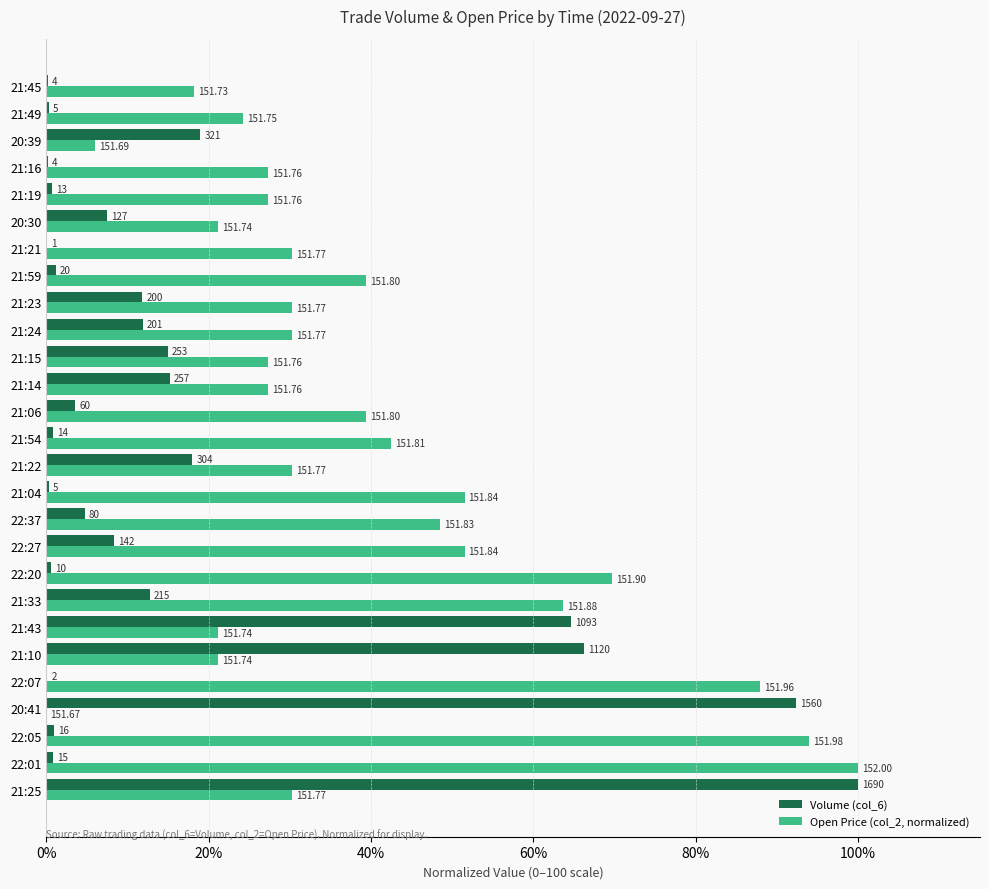

What are all the series names shown in the legend?

Volume (col_6), Open Price (col_2, normalized)